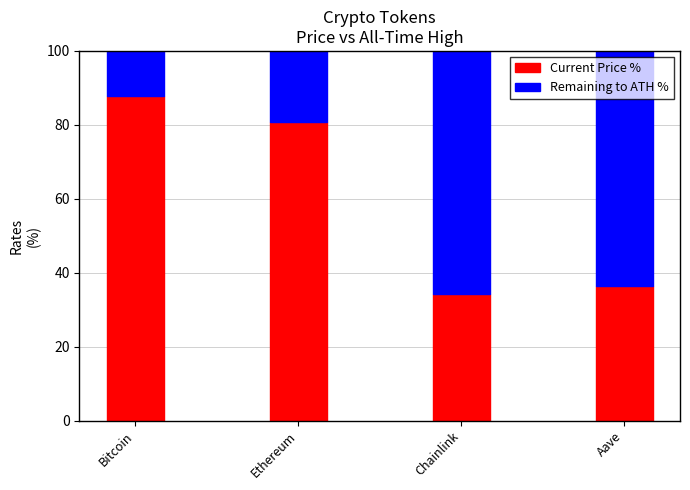

Which category has the highest value in the Current Price % series?

Bitcoin